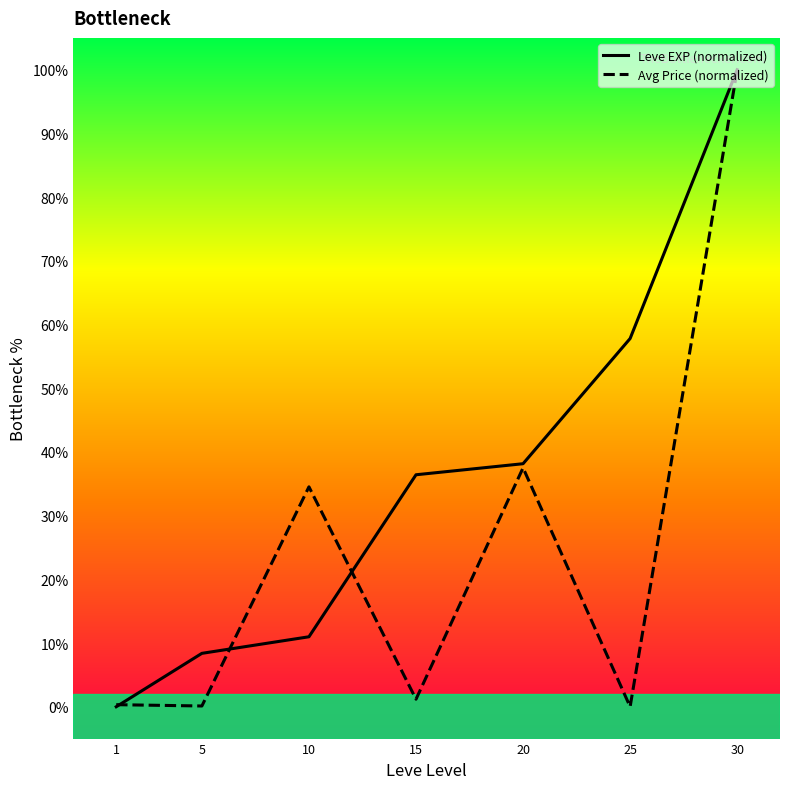

At which category does Avg Price (normalized) reach its first local peak?

10